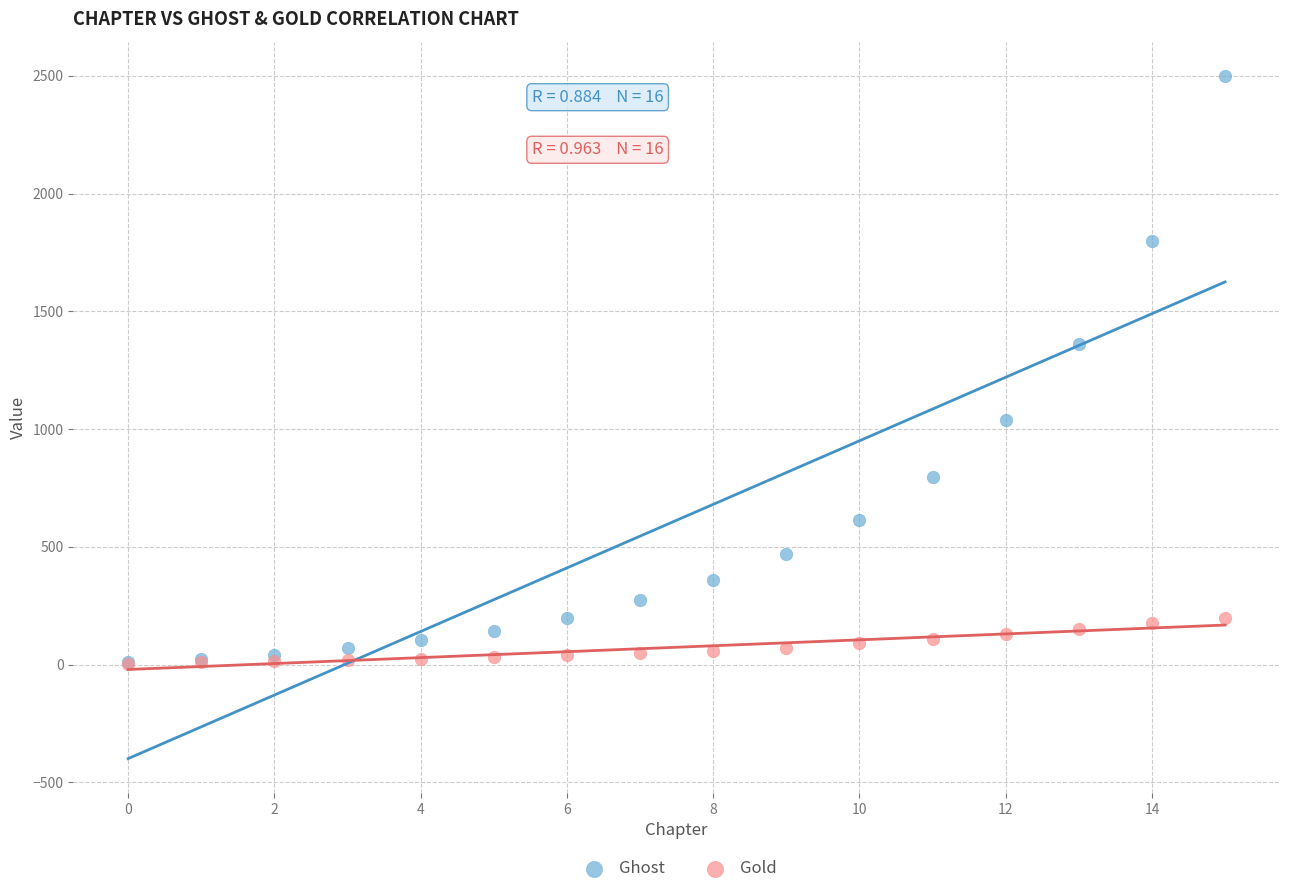

Which series has the widest spread of Y values?

Ghost